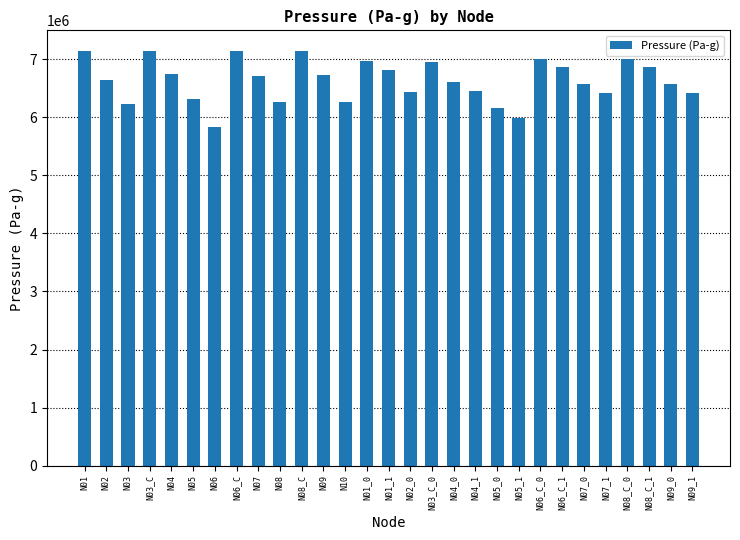

What is the label of the 8th bar from the left?

N06_C